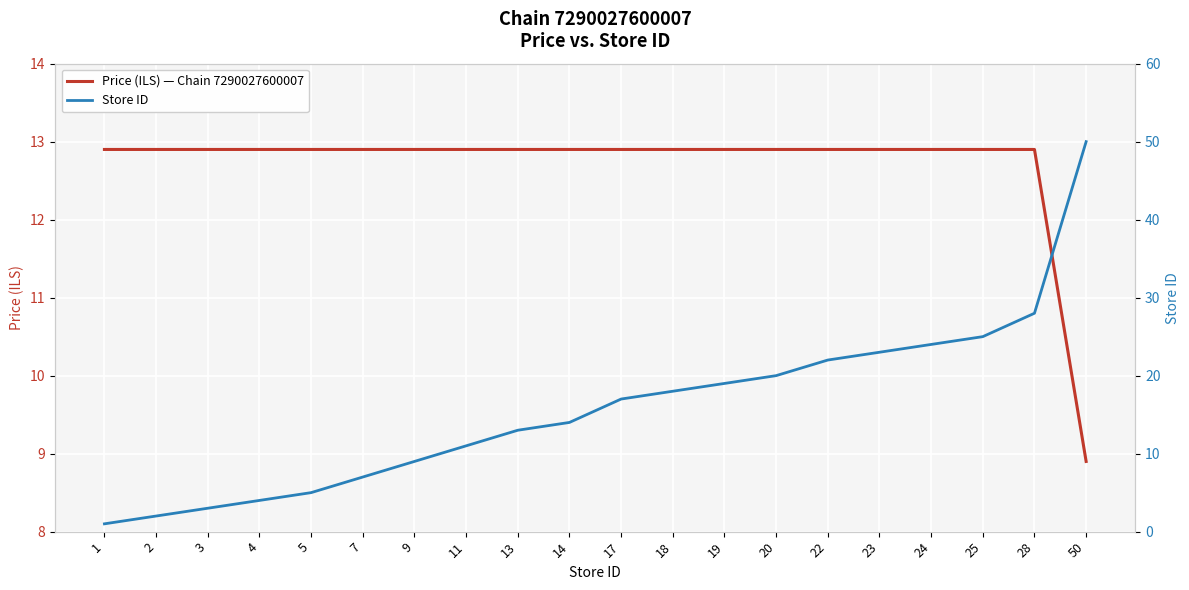

True or false: Price (ILS) — Chain 7290027600007 has more than 0 interior local peaks.

False